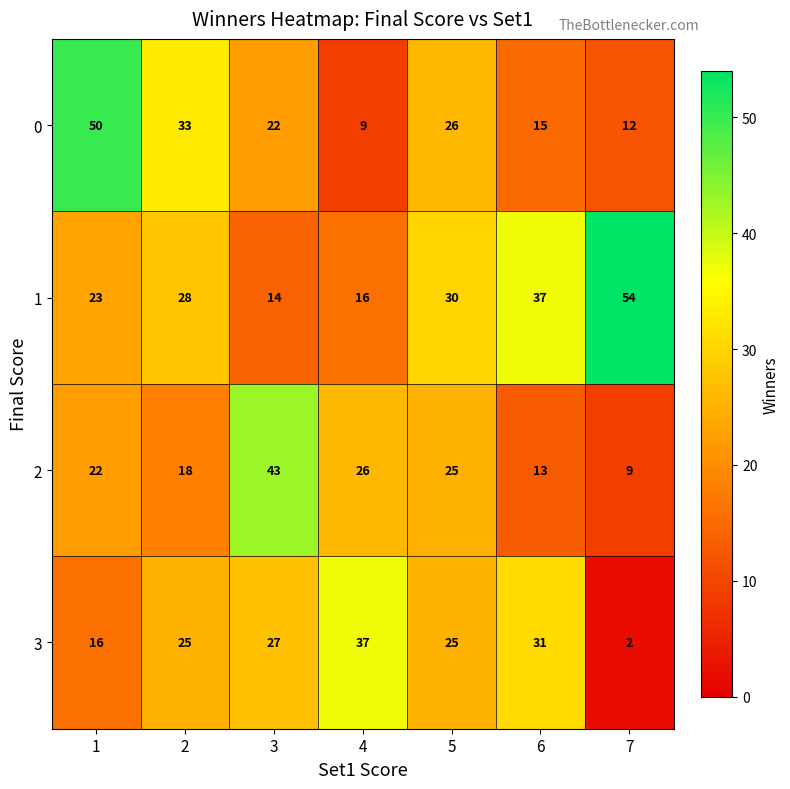

What is the difference between the maximum and minimum values in the 0 series?

41